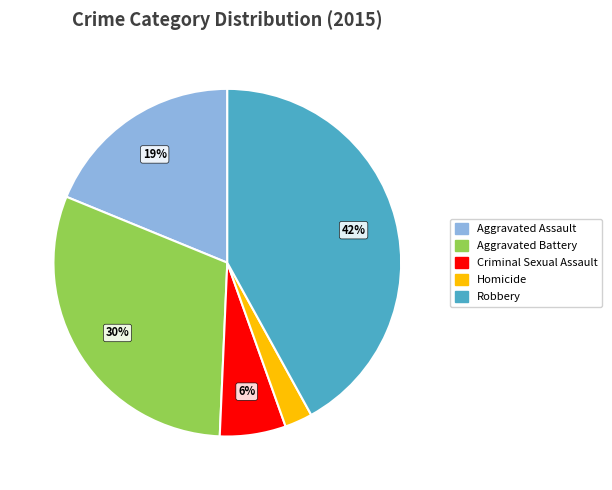

Approximately how many times larger is the value at Criminal Sexual Assault compared to Aggravated Assault?

0.3